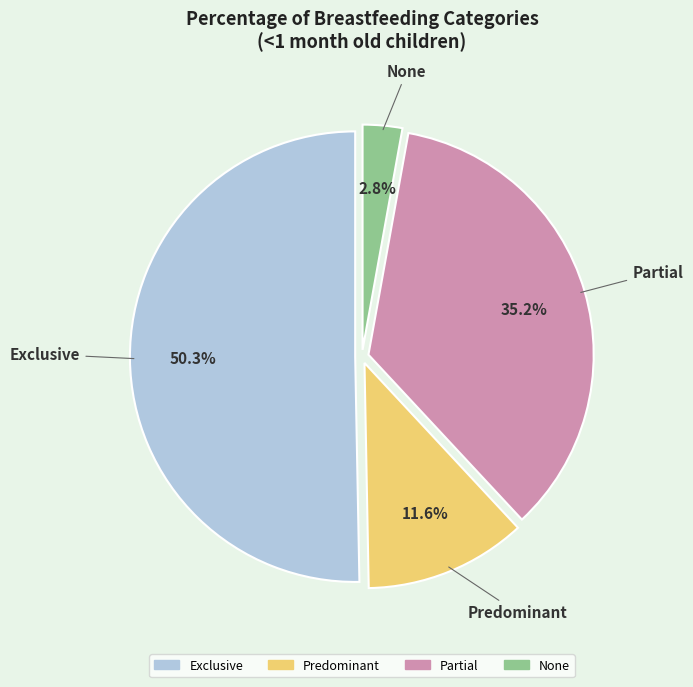

Which category has the smallest portion of the pie?

None